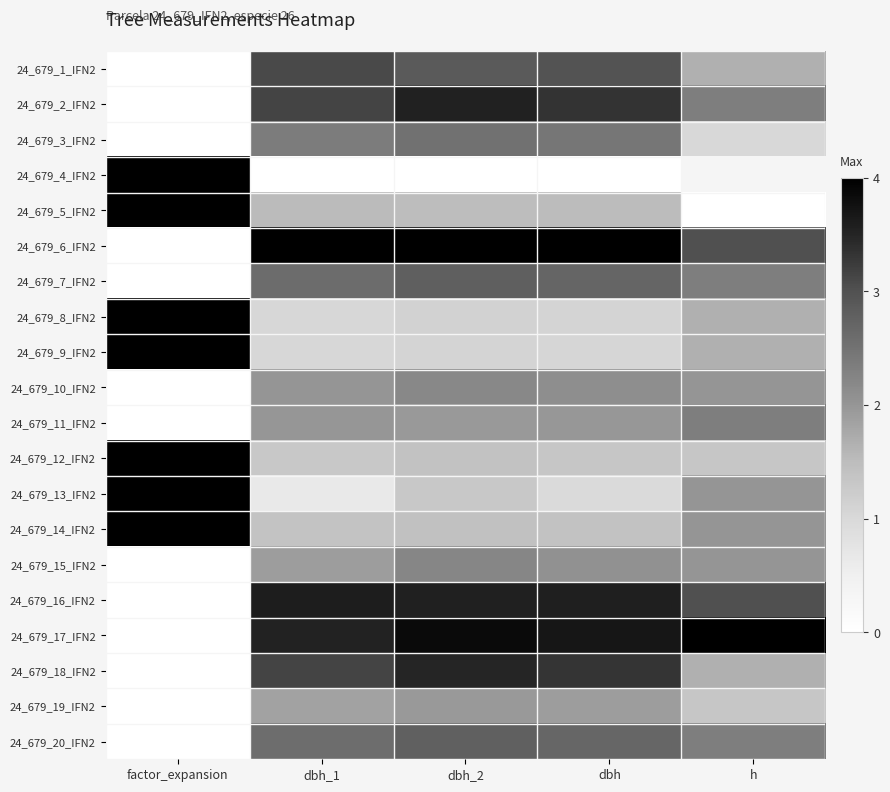

How many data points does each series have?

5